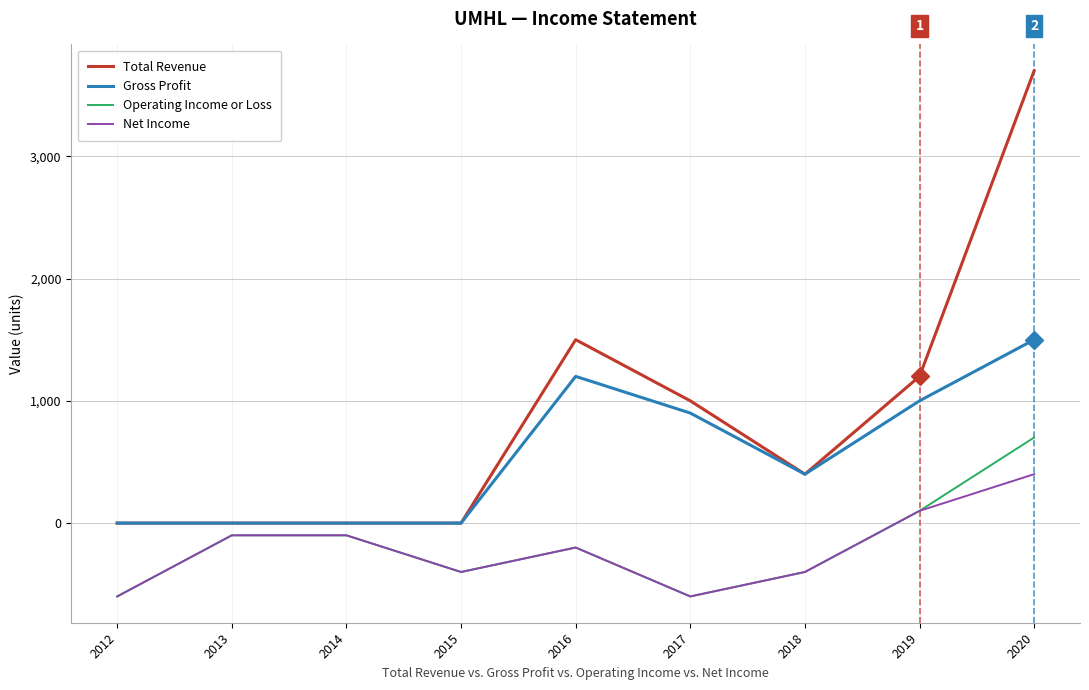

Which label corresponds to the largest value in the chart?

2020